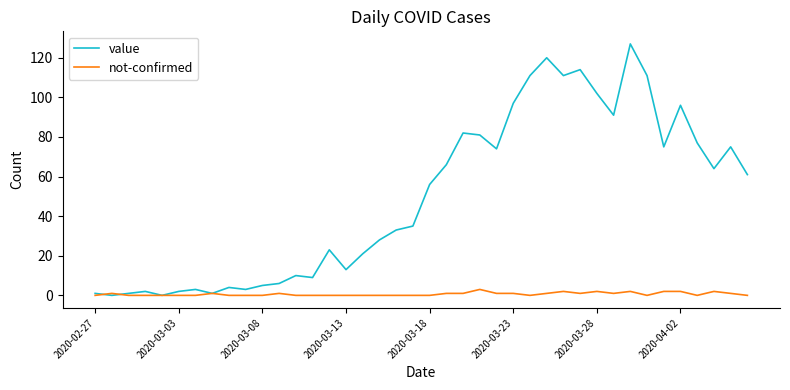

Which series has the largest total across all categories?

value